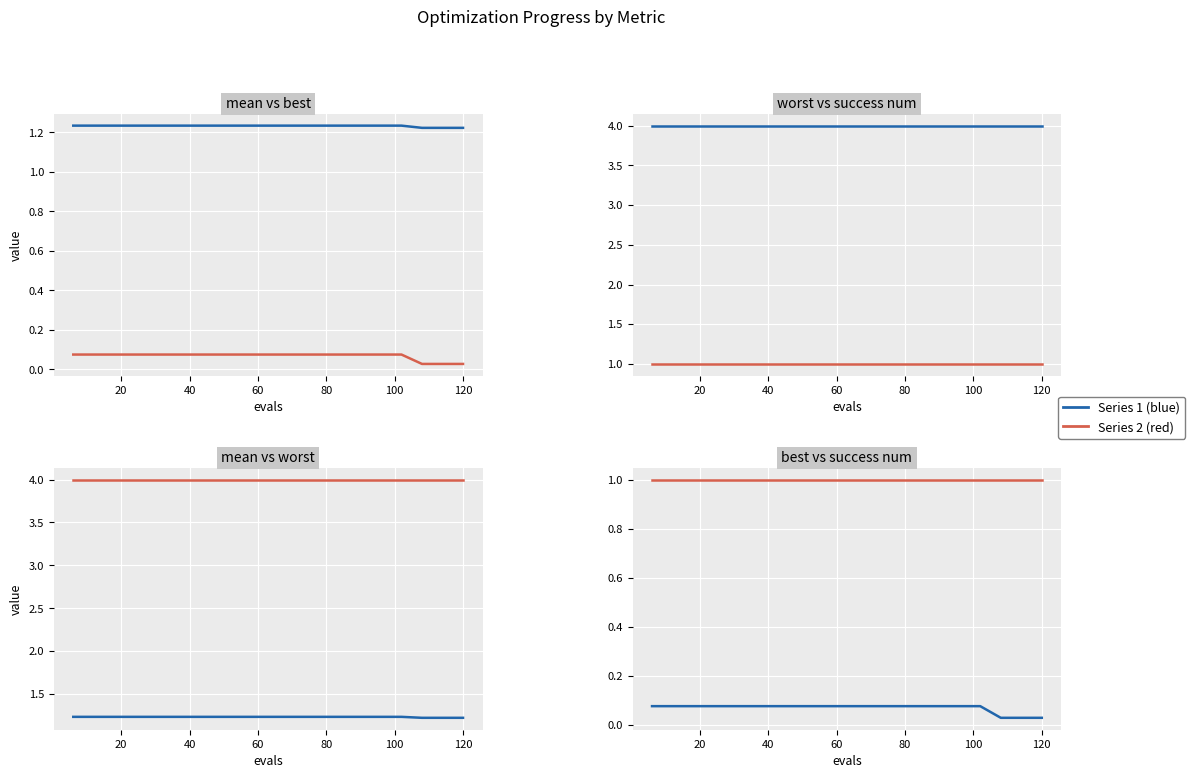

Reading left to right, what are all the values shown in this chart?

mean: 1.2	1.2	1.2	1.2	1.2	1.2	1.2	1.2	1.2	1.2	1.2	1.2	1.2	1.2	1.2	1.2	1.2	1.2	1.2	1.2
best: 0.1	0.1	0.1	0.1	0.1	0.1	0.1	0.1	0.1	0.1	0.1	0.1	0.1	0.1	0.1	0.1	0.1	0.0	0.0	0.0
worst: 4.0	4.0	4.0	4.0	4.0	4.0	4.0	4.0	4.0	4.0	4.0	4.0	4.0	4.0	4.0	4.0	4.0	4.0	4.0	4.0
success num: 1.0	1.0	1.0	1.0	1.0	1.0	1.0	1.0	1.0	1.0	1.0	1.0	1.0	1.0	1.0	1.0	1.0	1.0	1.0	1.0